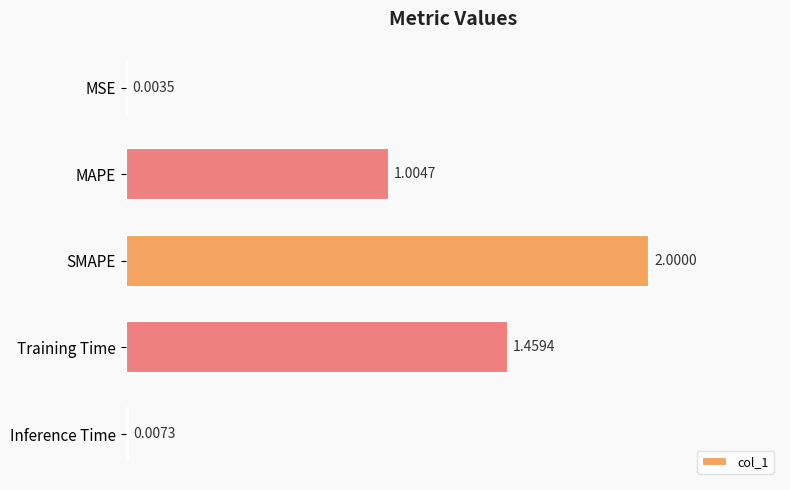

Which has a higher value, SMAPE or MSE?

SMAPE